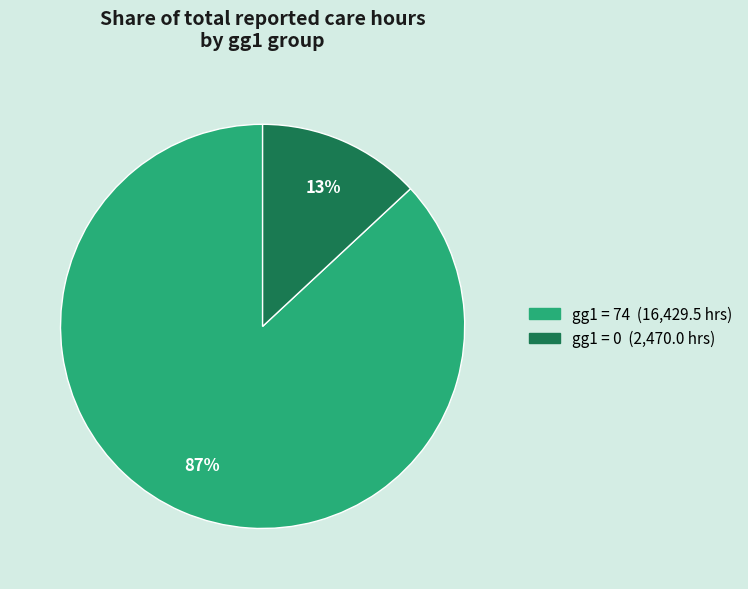

Is there a majority slice in this chart?

Yes